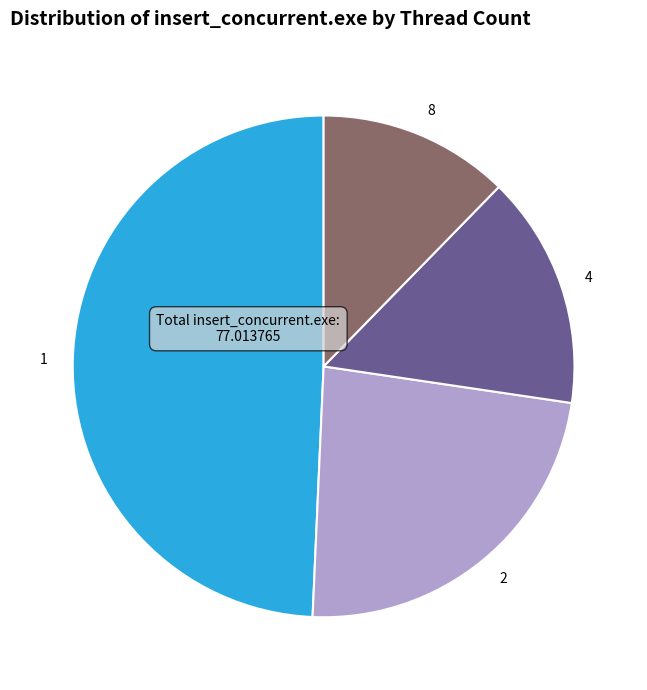

Does 1 account for over 50% of the chart?

No